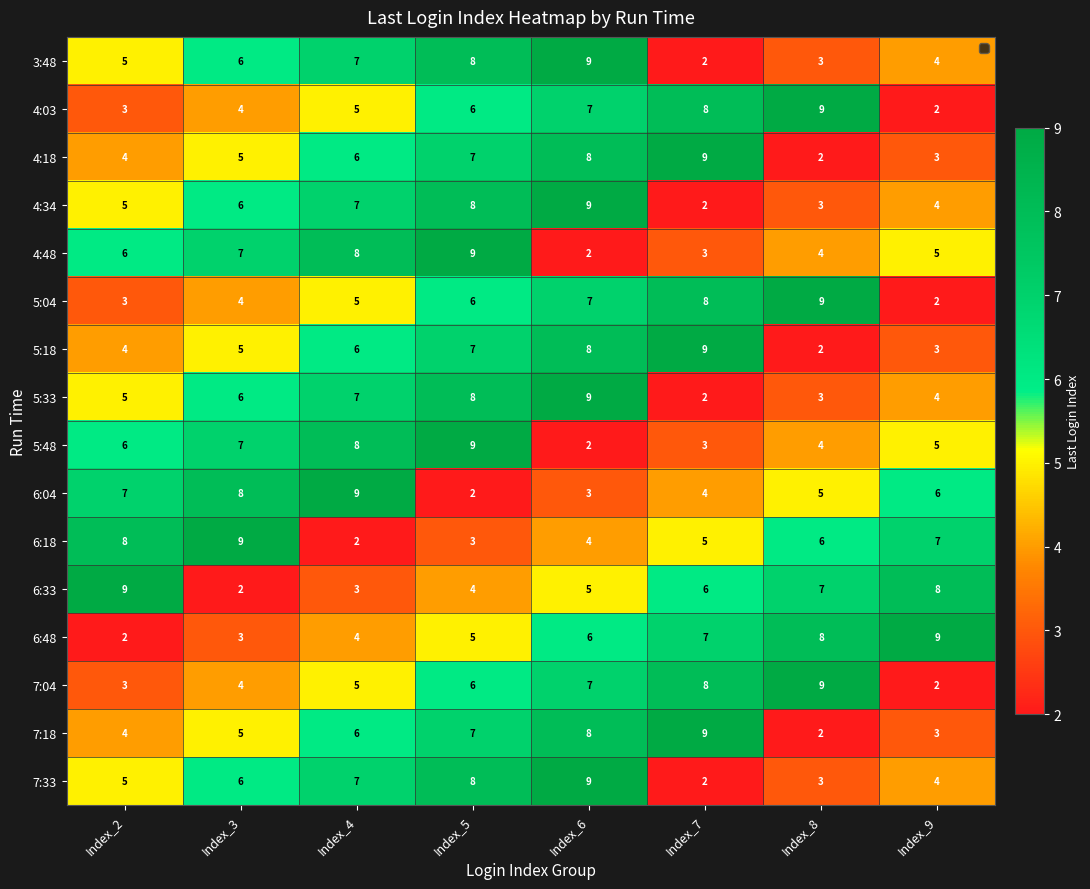

What is the spread (max minus min) of values at Index_7?

7